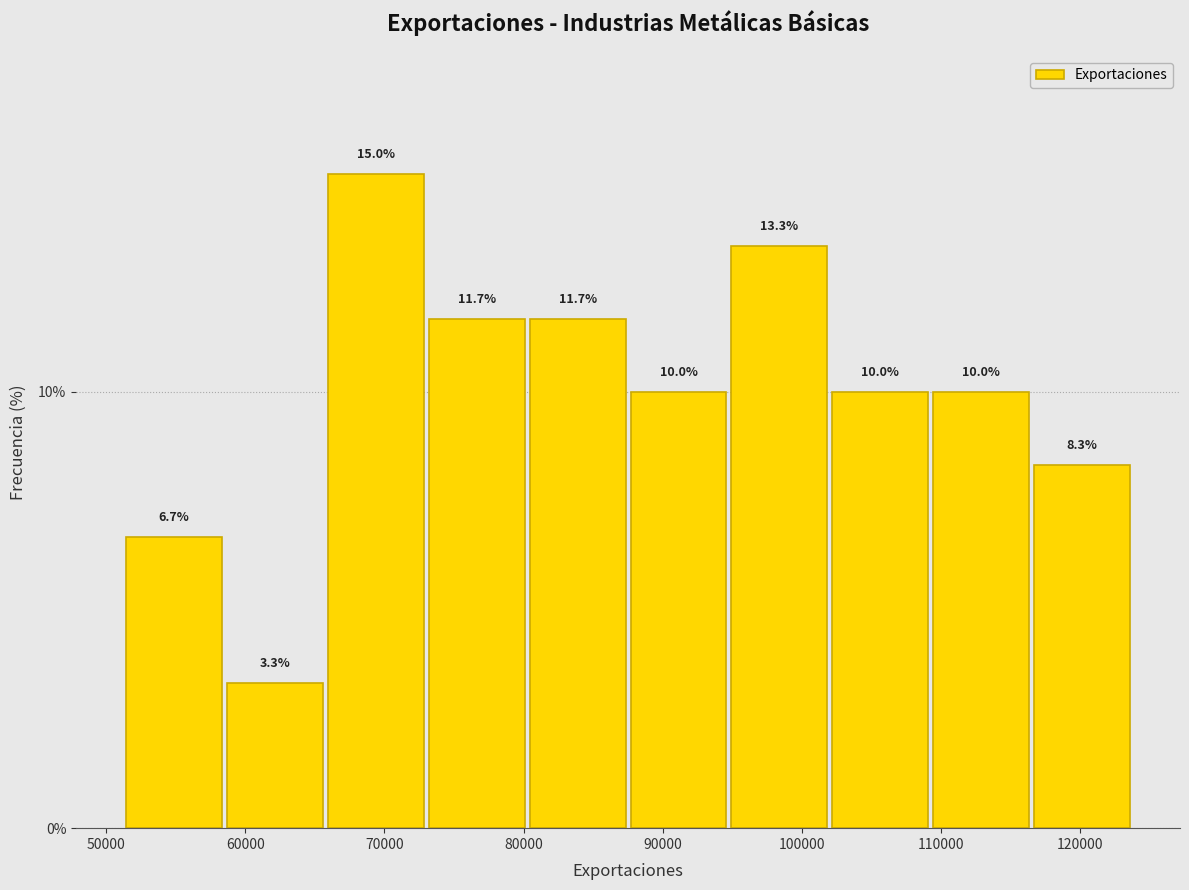

Reading left to right, transcribe this chart: for each bar, give the range it covers on the x-axis and its height. The bar edges are not printed on the chart, so give them approximately, as read against the axis.

51000 to 59000: 6.7
59000 to 66000: 3.3
66000 to 73000: 15.0
73000 to 80000: 11.7
80000 to 87000: 11.7
87000 to 95000: 10.0
95000 to 102000: 13.3
102000 to 109000: 10.0
109000 to 116000: 10.0
116000 to 124000: 8.3